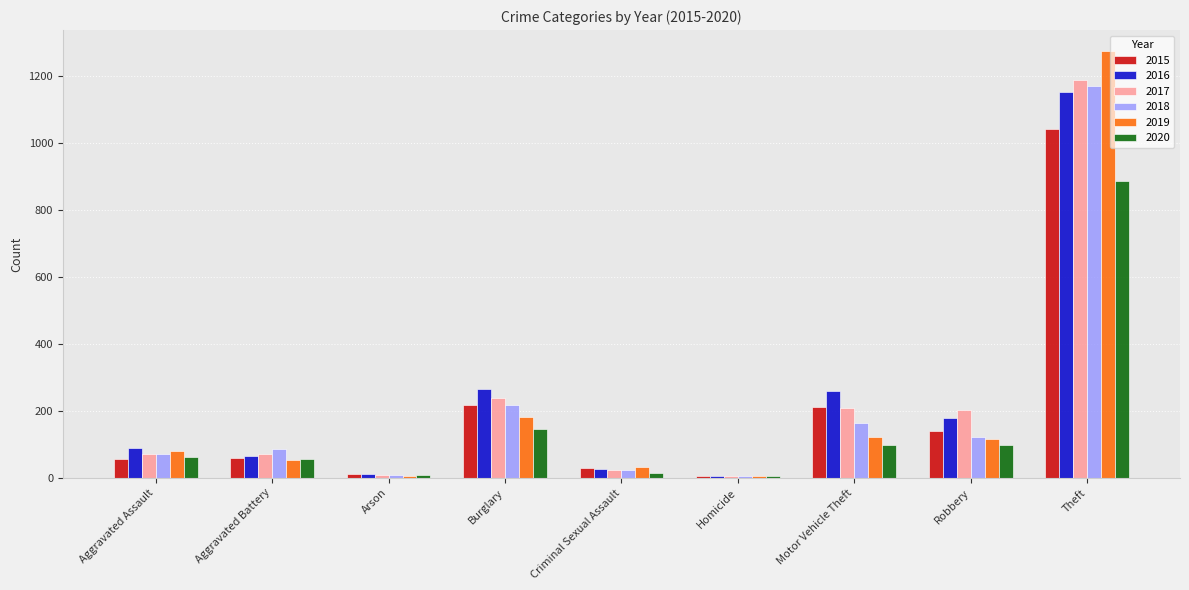

Which label corresponds to the largest value in the chart?

Theft